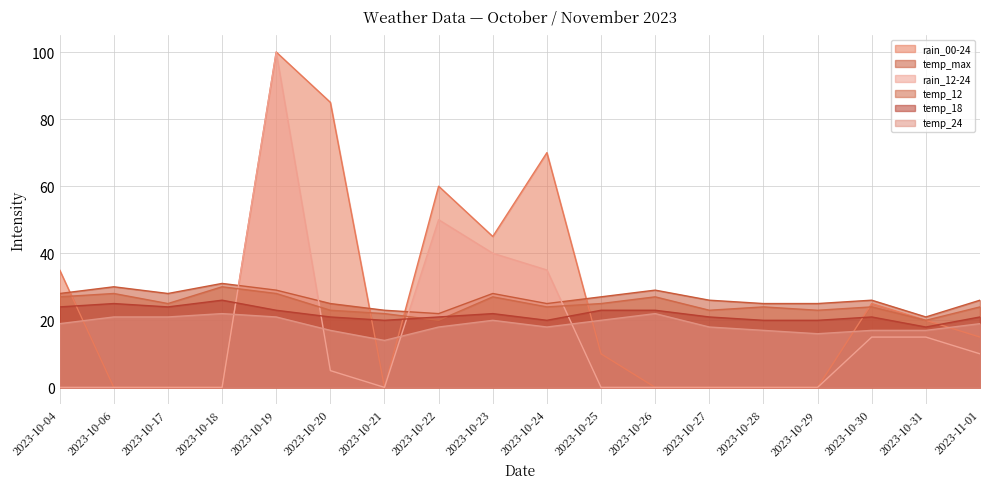

Which category has the highest value across all series?

2023-10-19